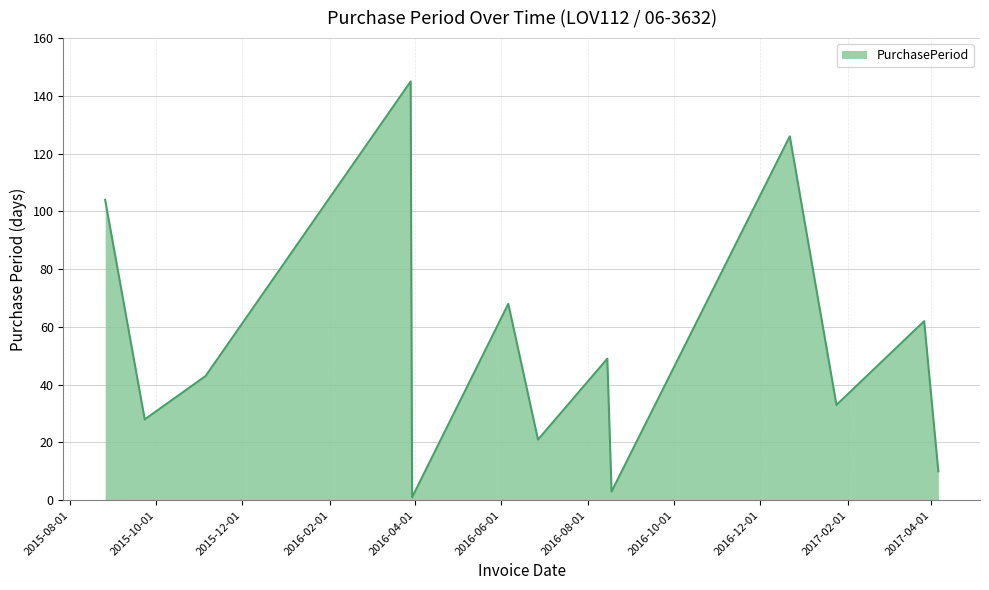

What is the difference between the maximum and minimum values?

144